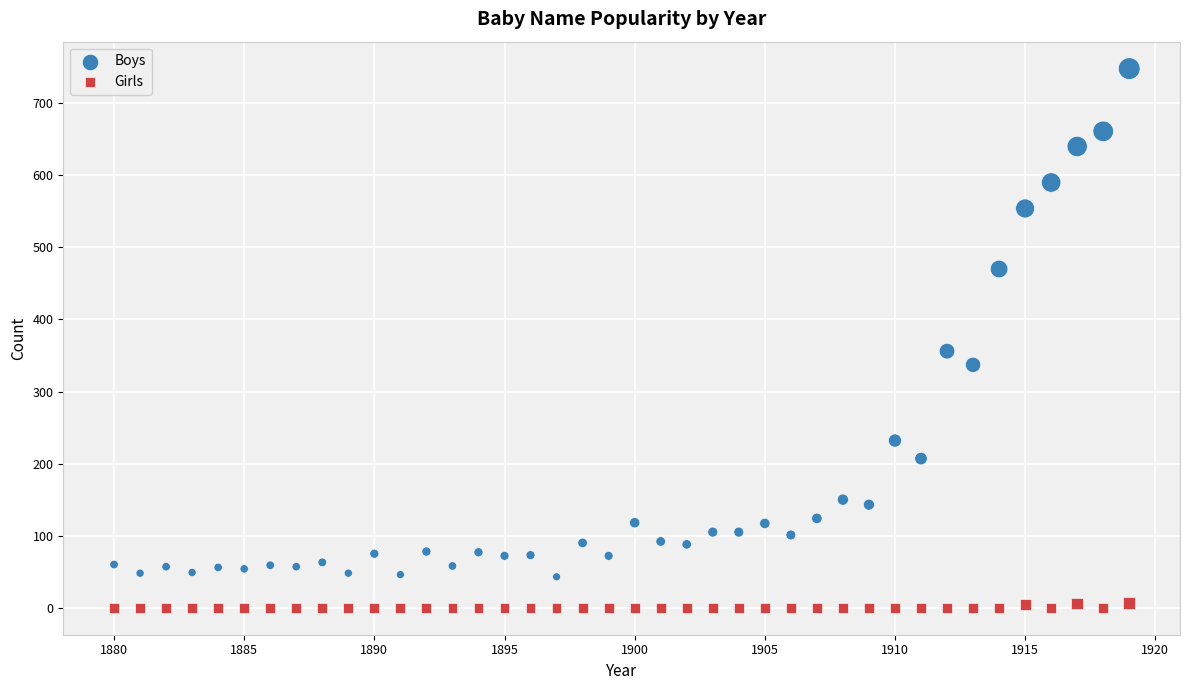

In the Boys series, what Y value is closest to 395?

356